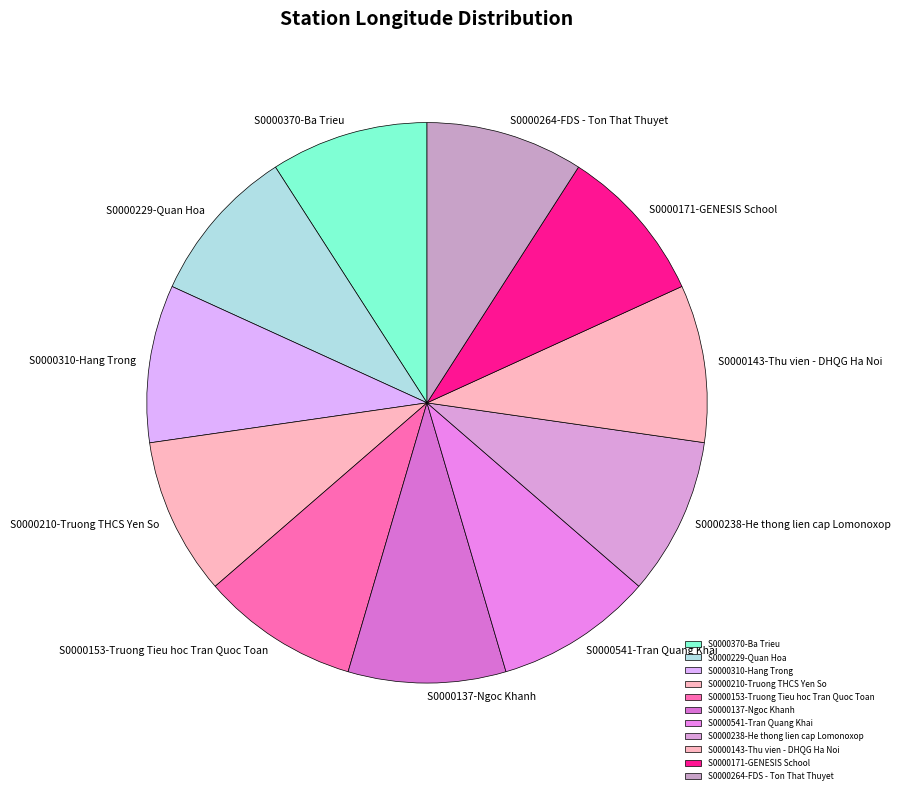

Is S0000310-Hang Trong the majority of the pie?

No